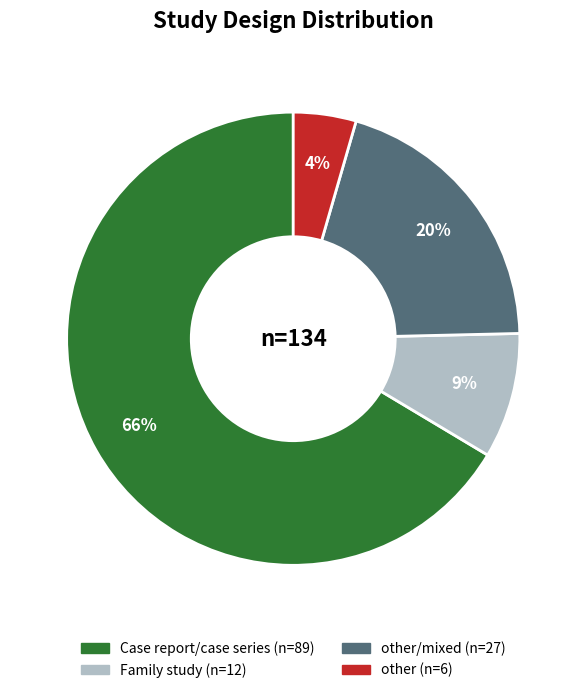

Is there a majority slice in this chart?

Yes